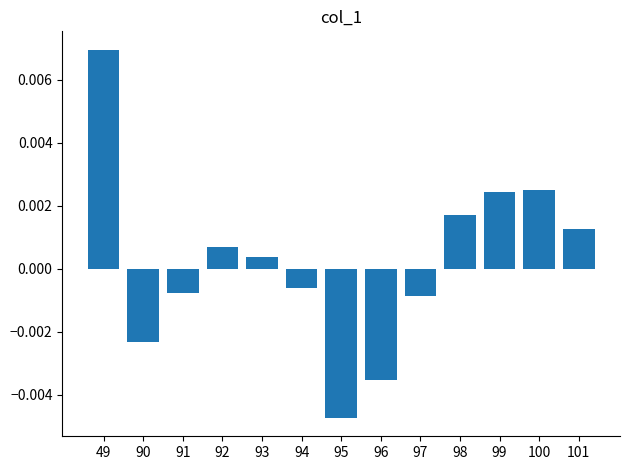

Where does the data first go above 0?

49